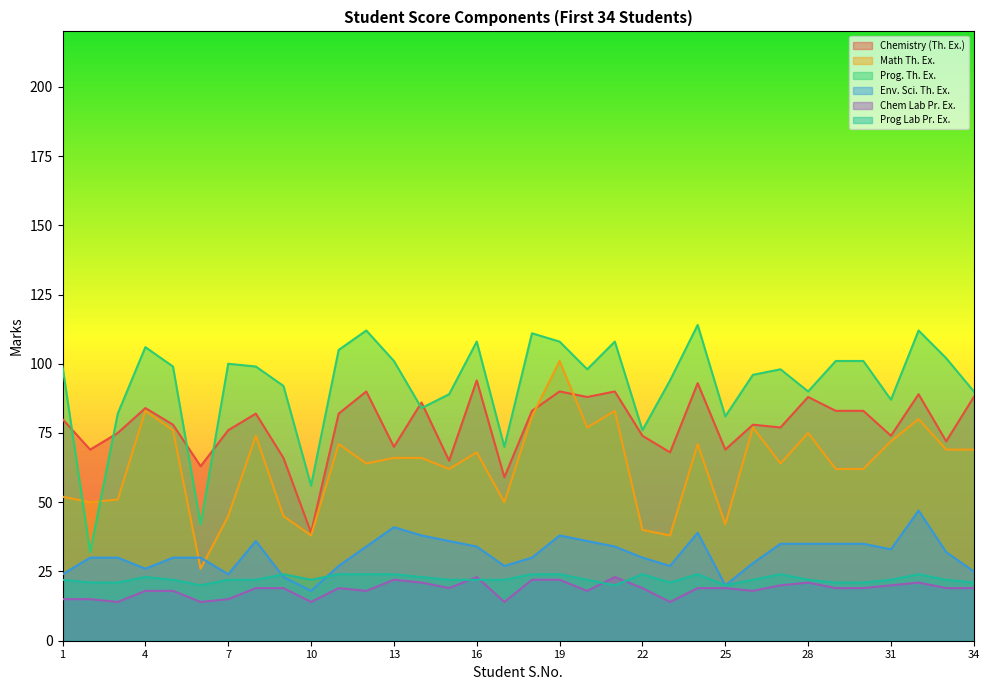

What is the value of the Prog Lab Pr. Ex. point at the 29th from the left?

21